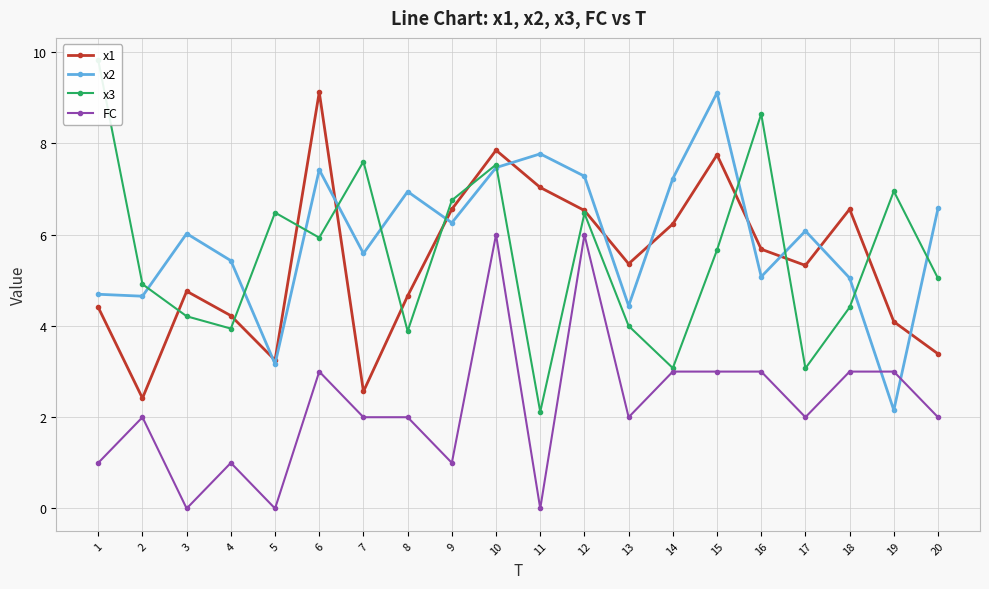

What is the highest value of the FC series?

6.0